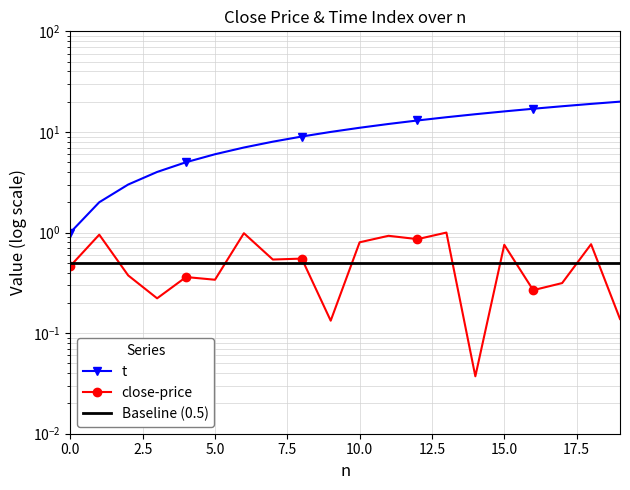

What is the total value across all series at 9?

10.1